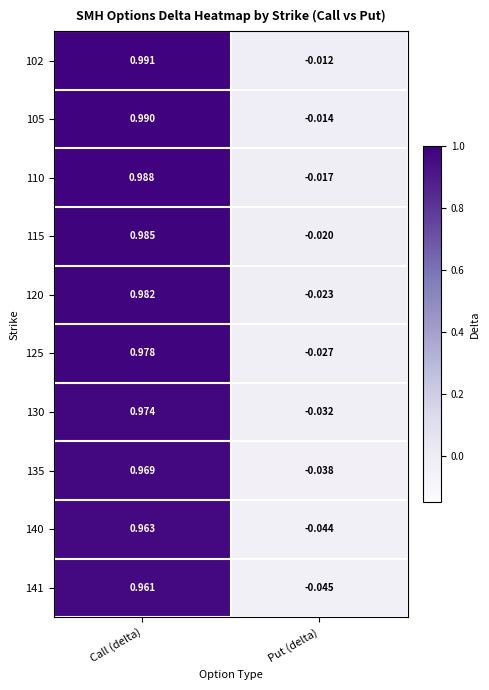

Which category has the highest value in the 140 series?

Call (delta)